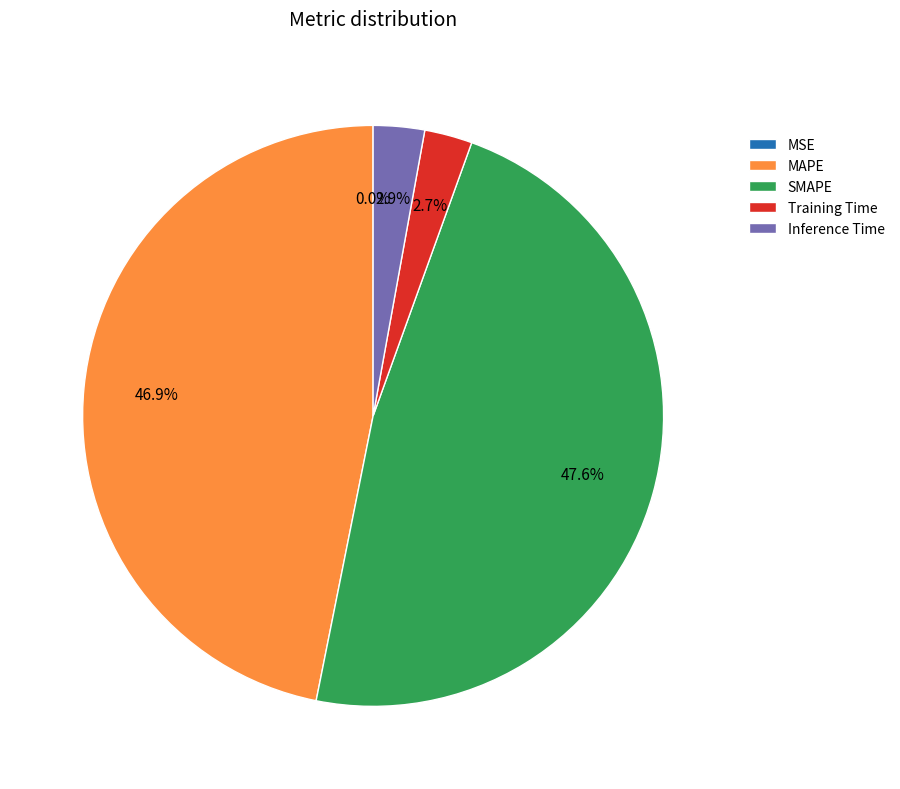

What portion of the pie excludes Training Time?

97.3%